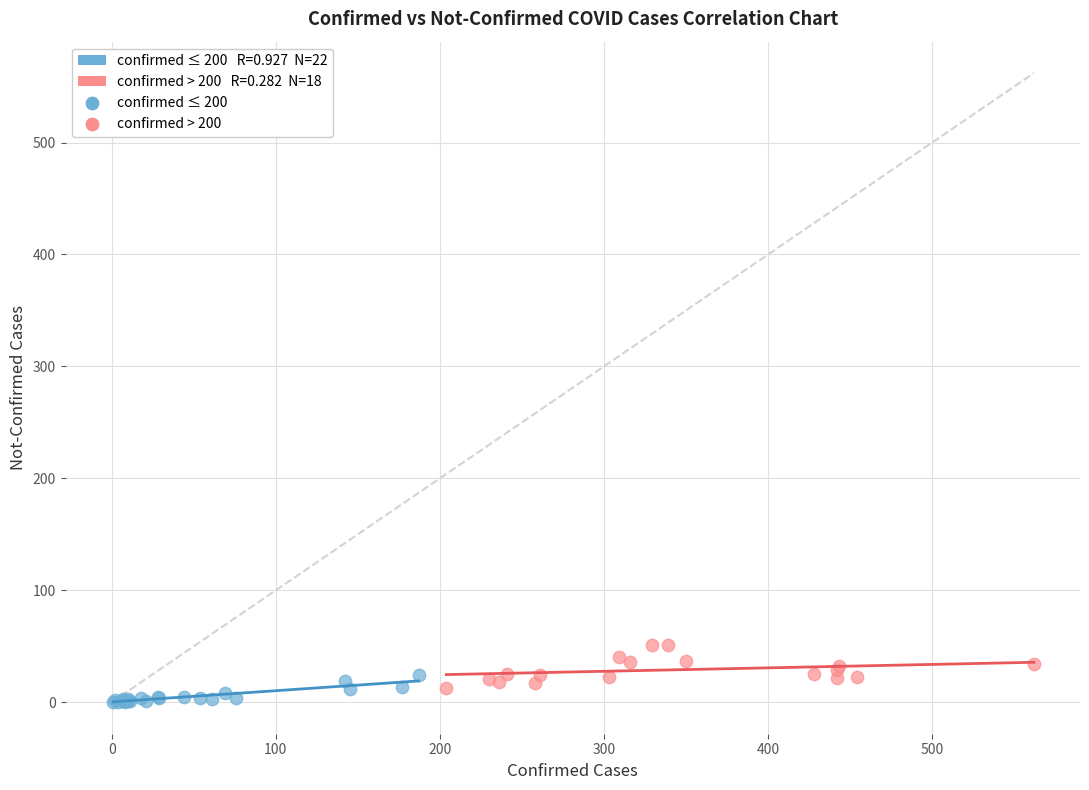

Which series has the widest spread of Y values?

confirmed > 200